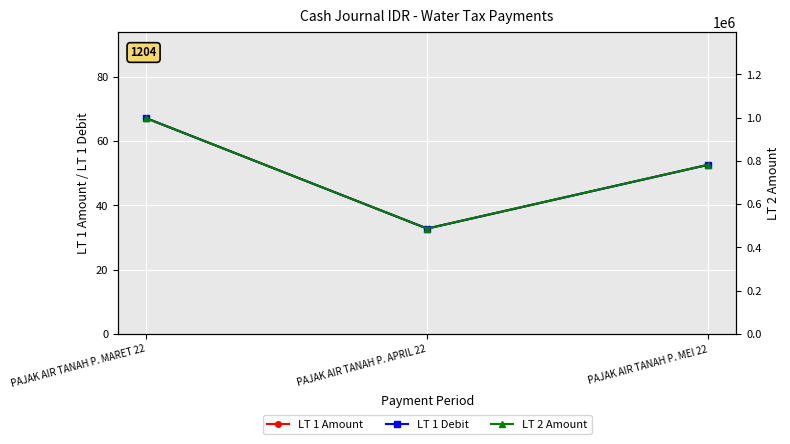

Read the LT 1 Debit value at PAJAK AIR TANAH P. APRIL 22.

32.8